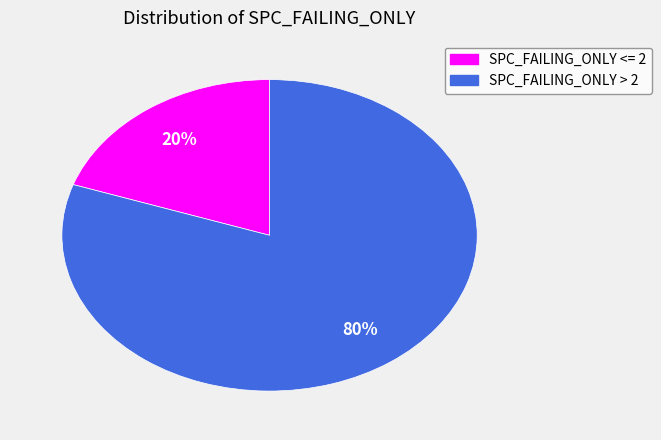

What percentage is the SPC_FAILING_ONLY <= 2 slice, to the nearest percent?

20%